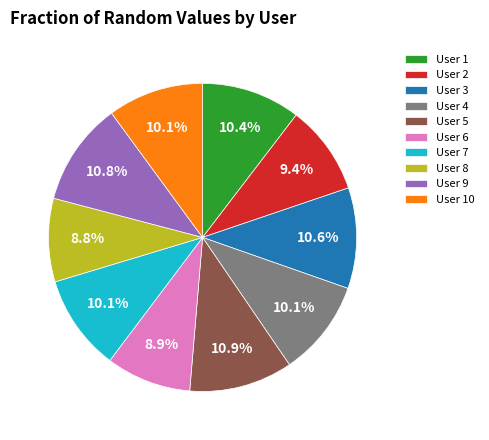

Is there any slice that represents more than half of the pie?

No